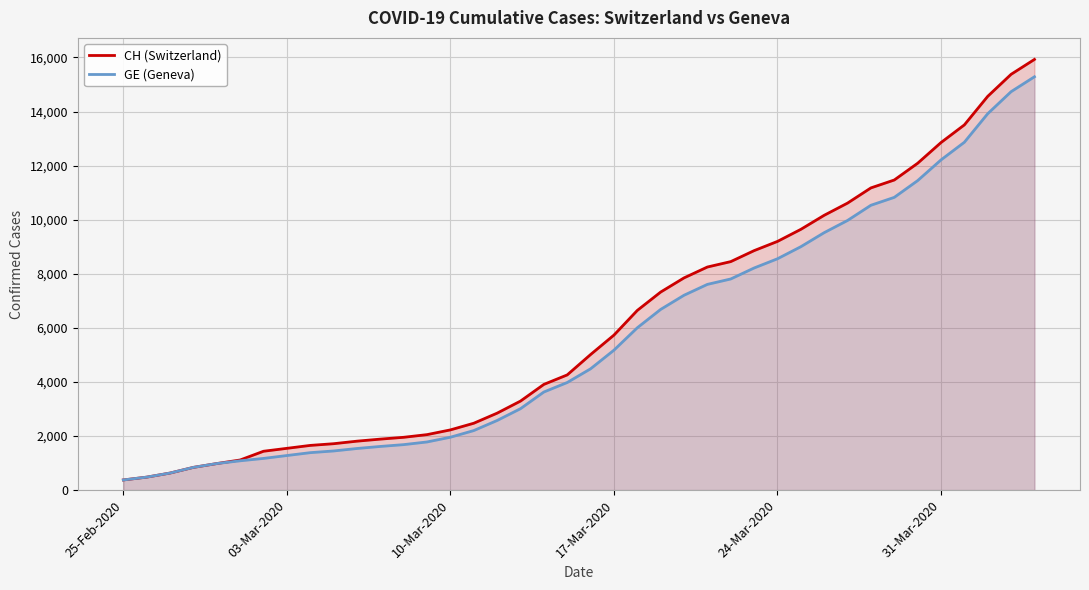

True or false: GE (Geneva) and CH (Switzerland) cross at least once.

False